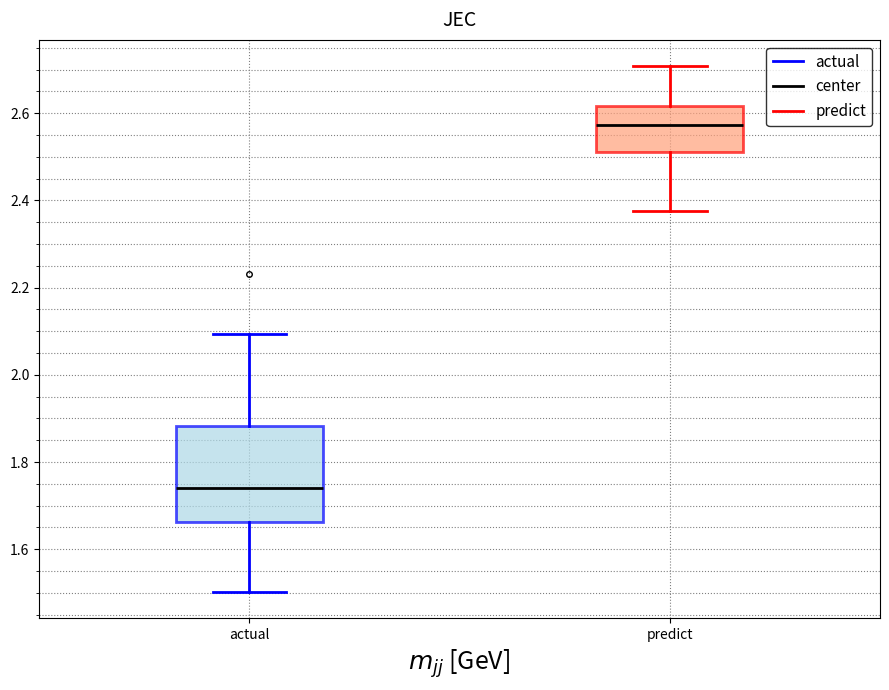

Where does the median line of the box for predict sit on the y-axis? The values are not printed on the chart, so give them approximately, as read against the axis.

2.58